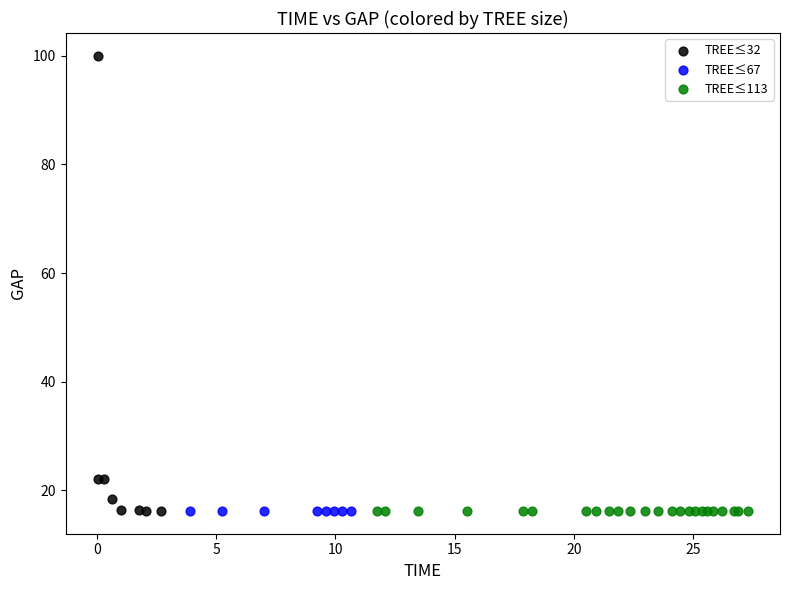

What are all the series names shown in the legend?

TREE≤32, TREE≤67, TREE≤113